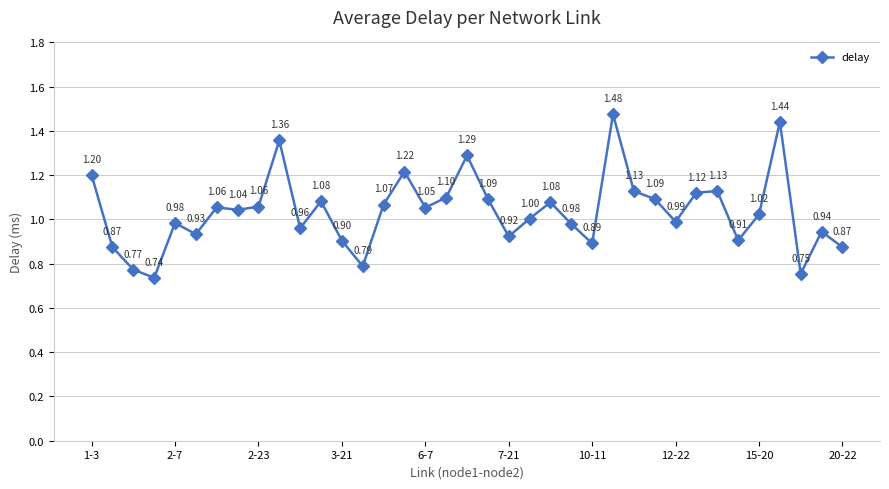

True or false: the data has more than 1 interior local peaks.

True